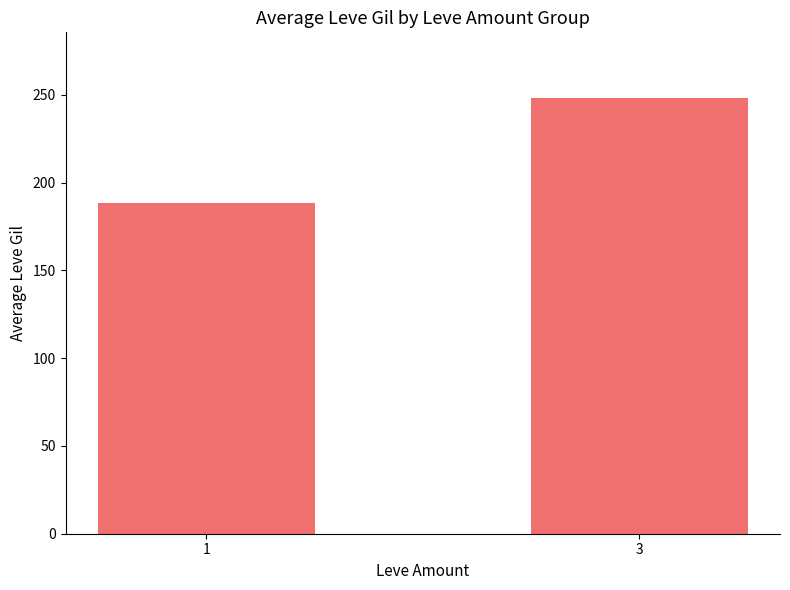

What is the average value?

218.5